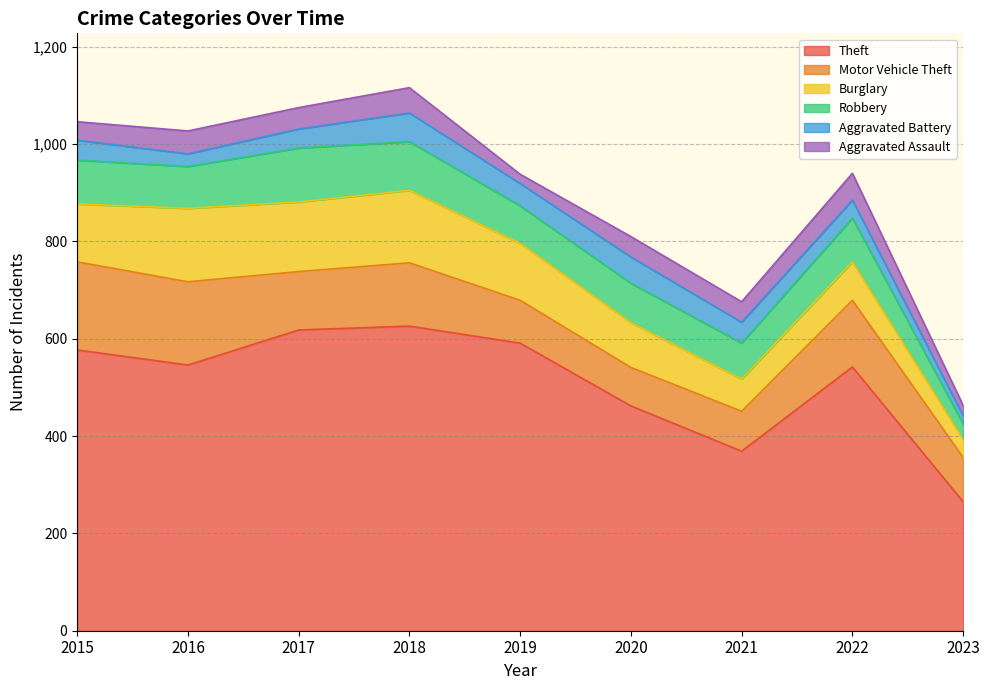

What is the lowest value of the Aggravated Assault series?

19